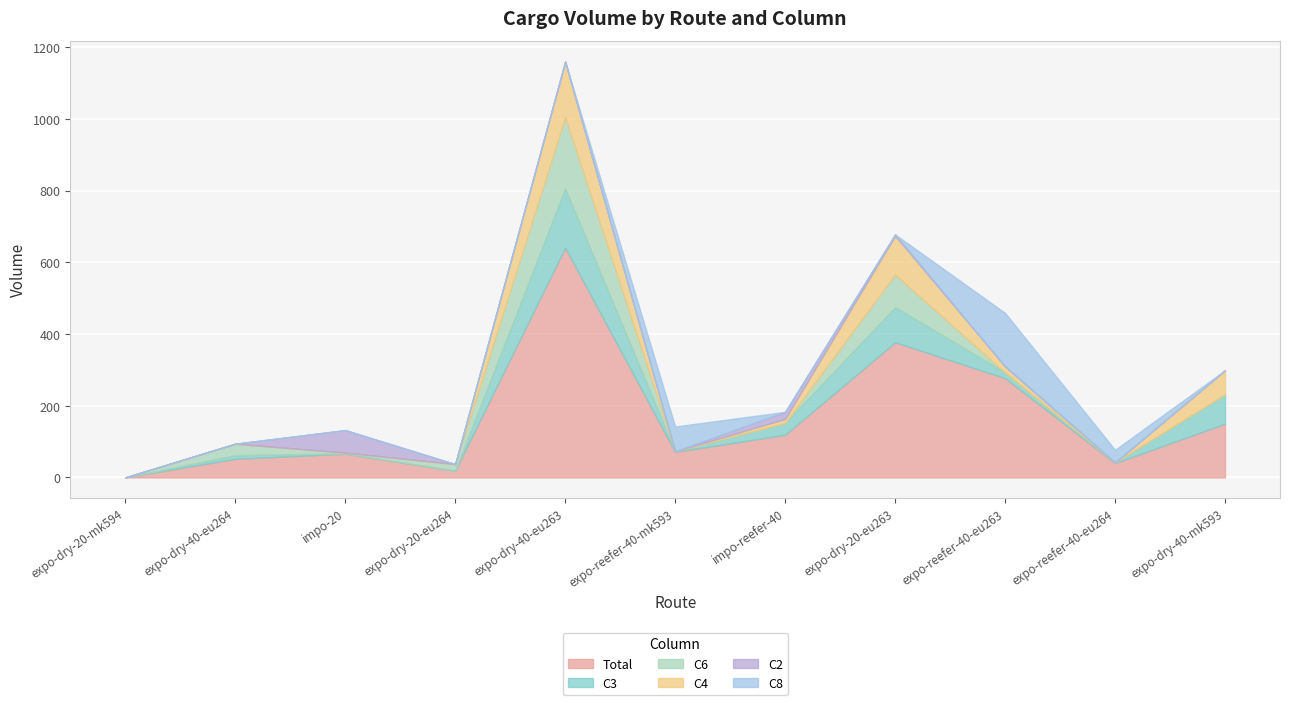

Is the value of C6 at expo-reefer-40-eu263 greater than the value of C3 at expo-reefer-40-eu264?

No